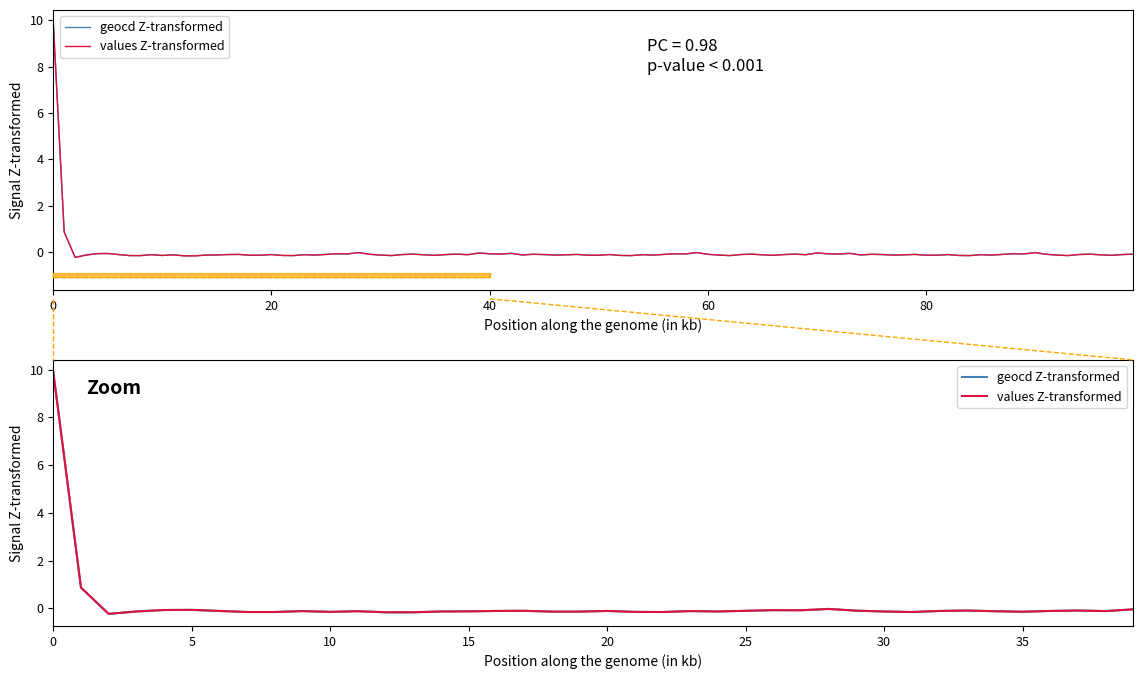

Between 19 and 60, which is larger?

60